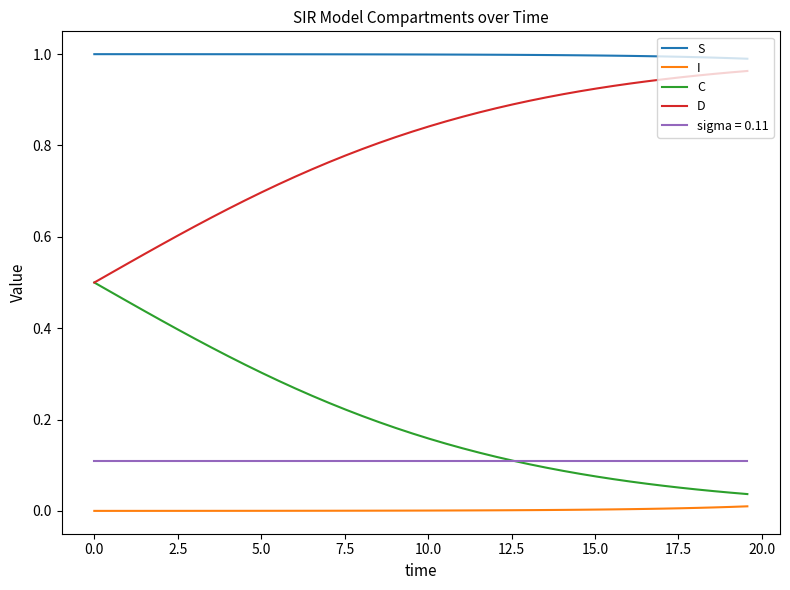

How many series are shown in this chart?

5